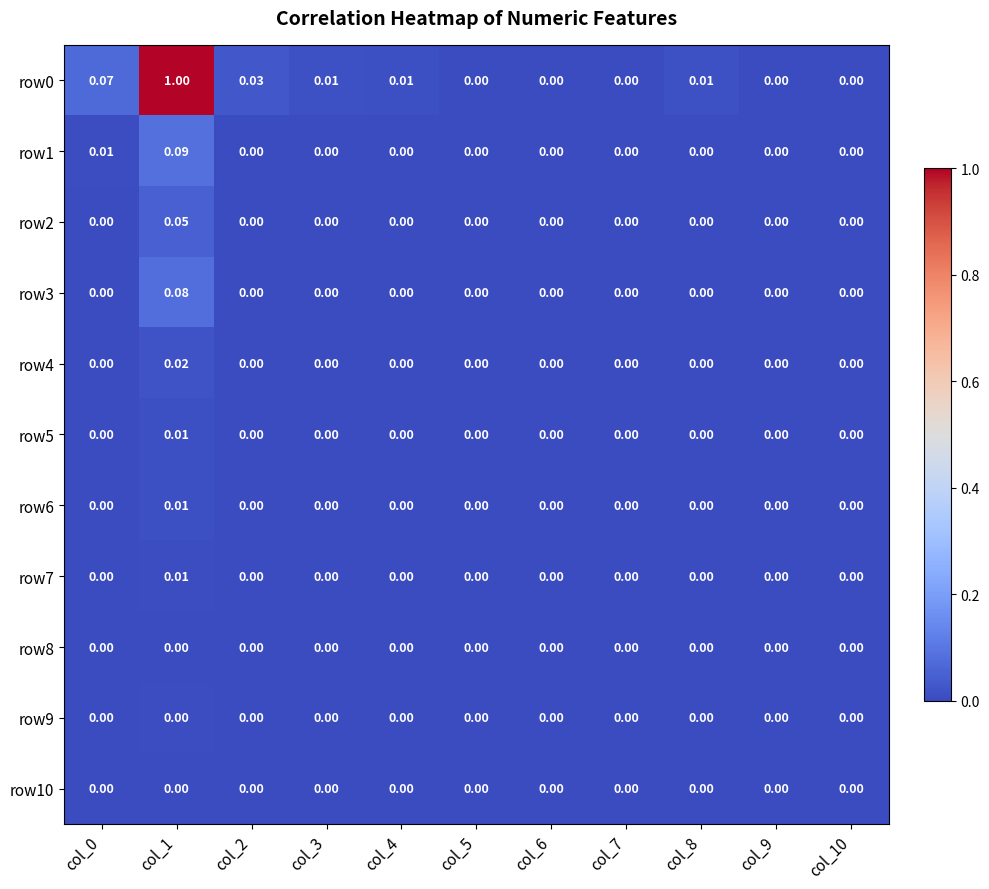

What is the total value across all series at col_1?

1.3